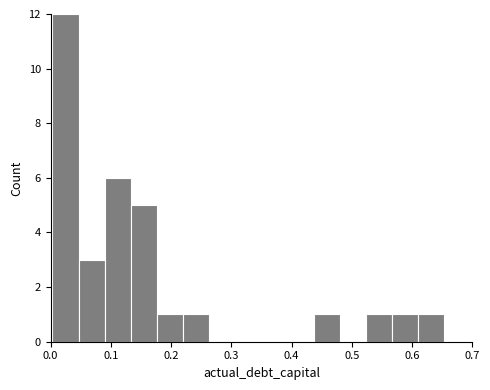

Reading left to right, list every bar in this chart as the range it spans on the x-axis followed by its height. Neither the bar edges nor the heights are printed on the chart, so give them approximately, as read against the axes.

0.00 to 0.05: 12
0.05 to 0.09: 3
0.09 to 0.13: 6
0.13 to 0.18: 5
0.18 to 0.22: 1
0.22 to 0.26: 1
0.26 to 0.31: 0
0.31 to 0.35: 0
0.35 to 0.39: 0
0.39 to 0.44: 0
0.44 to 0.48: 1
0.48 to 0.52: 0
0.52 to 0.57: 1
0.57 to 0.61: 1
0.61 to 0.65: 1